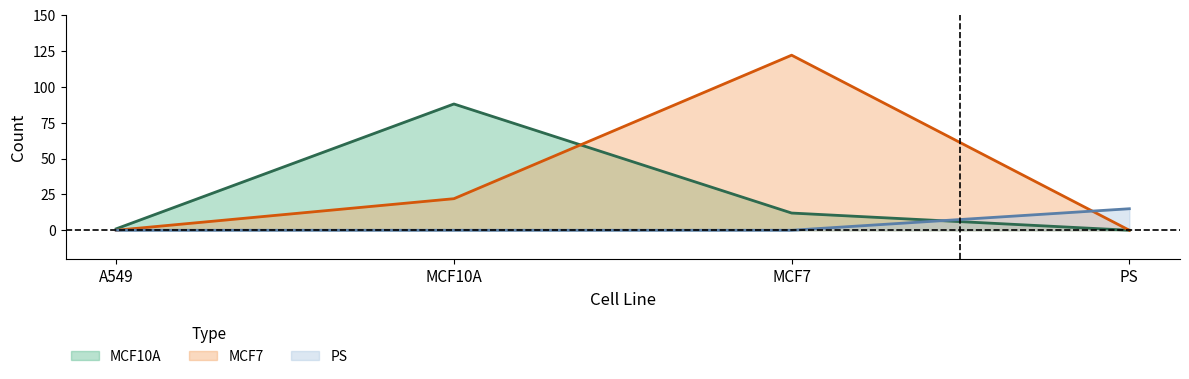

Rank the series at PS from highest to lowest value.

PS, MCF10A, MCF7